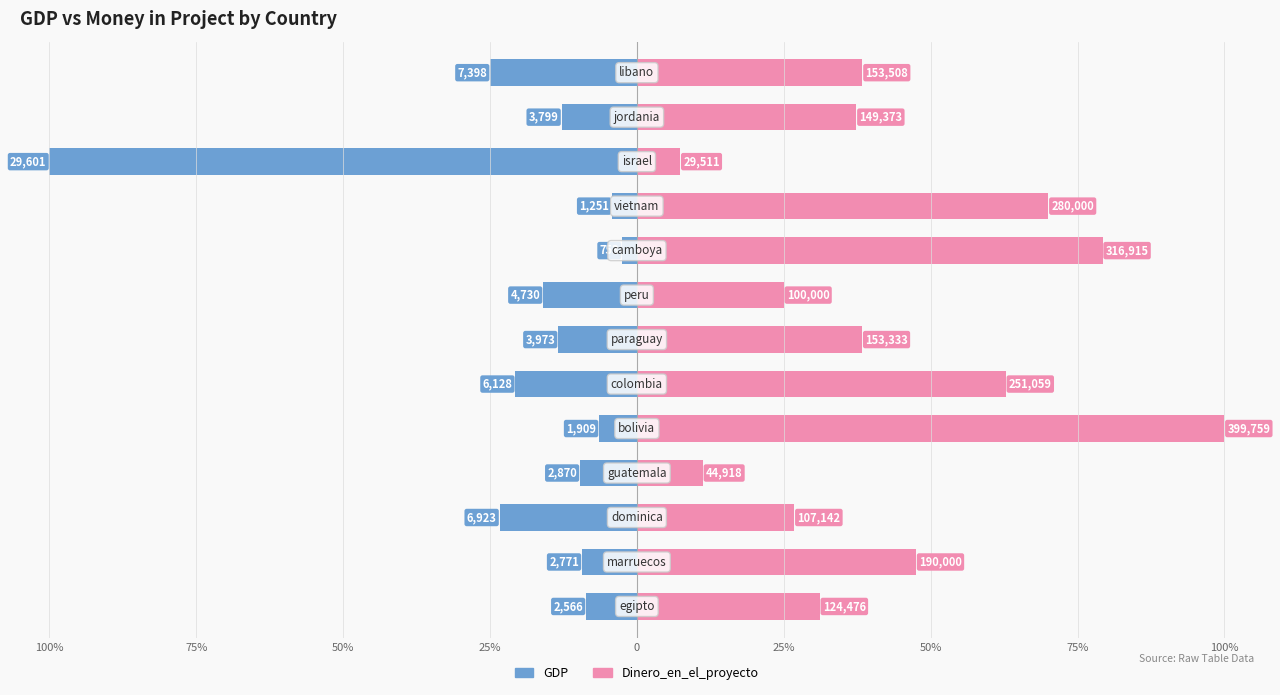

Between 50% and 25%, which series saw the biggest shift?

Dinero_en_el_proyecto